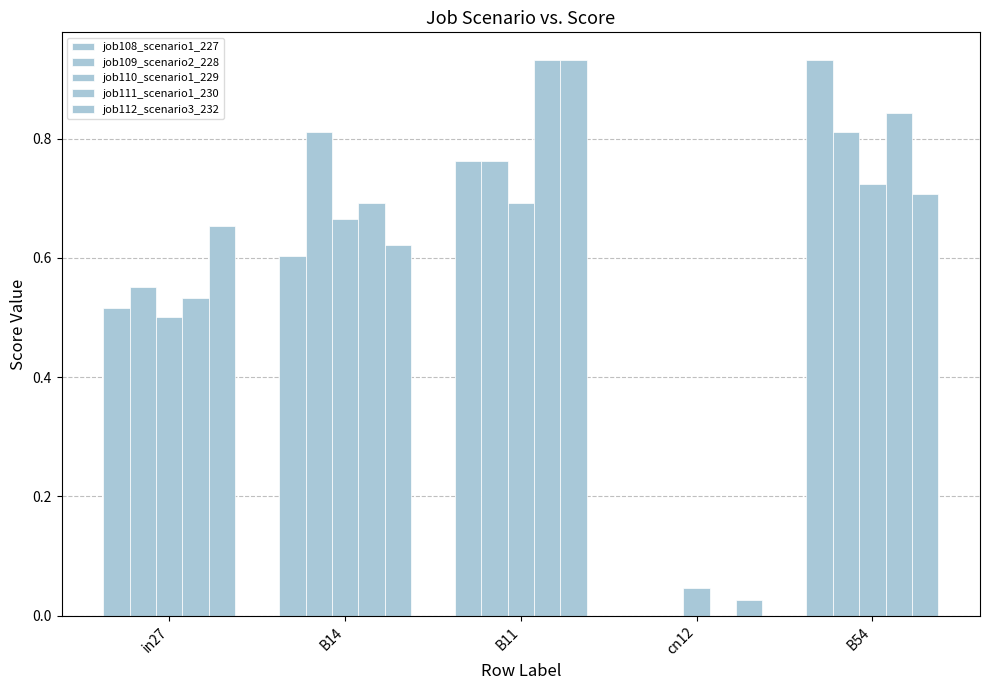

Which label corresponds to the smallest value in the chart?

cn12